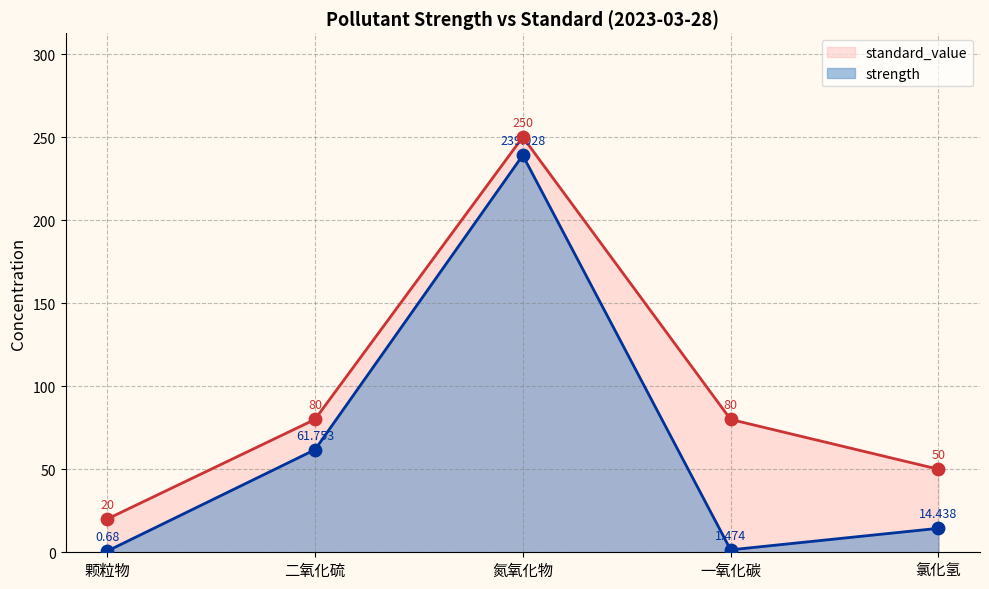

Is the value of 二氧化硫 (strength) at 颗粒物 greater than the value of 一氧化碳 (strength) at 氯化氢?

Yes